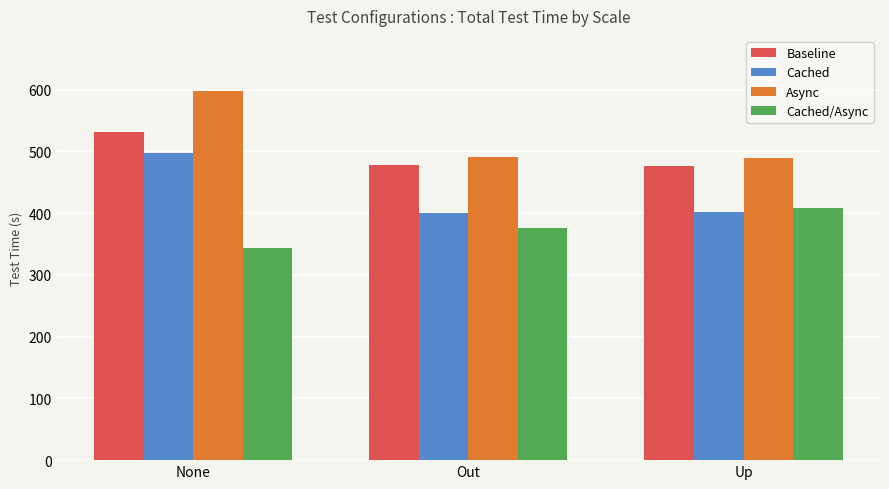

Rank the series at Up from highest to lowest value.

Async, Baseline, Cached/Async, Cached